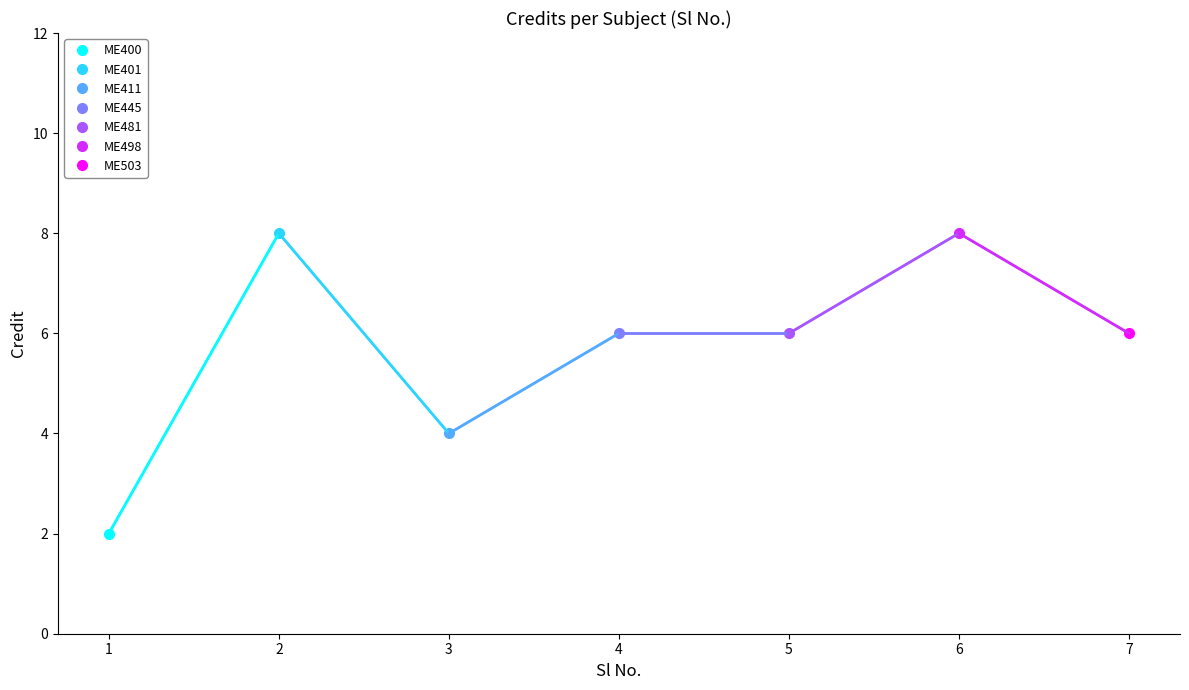

Approximately how many times larger is the value at 6 compared to 5?

1.3